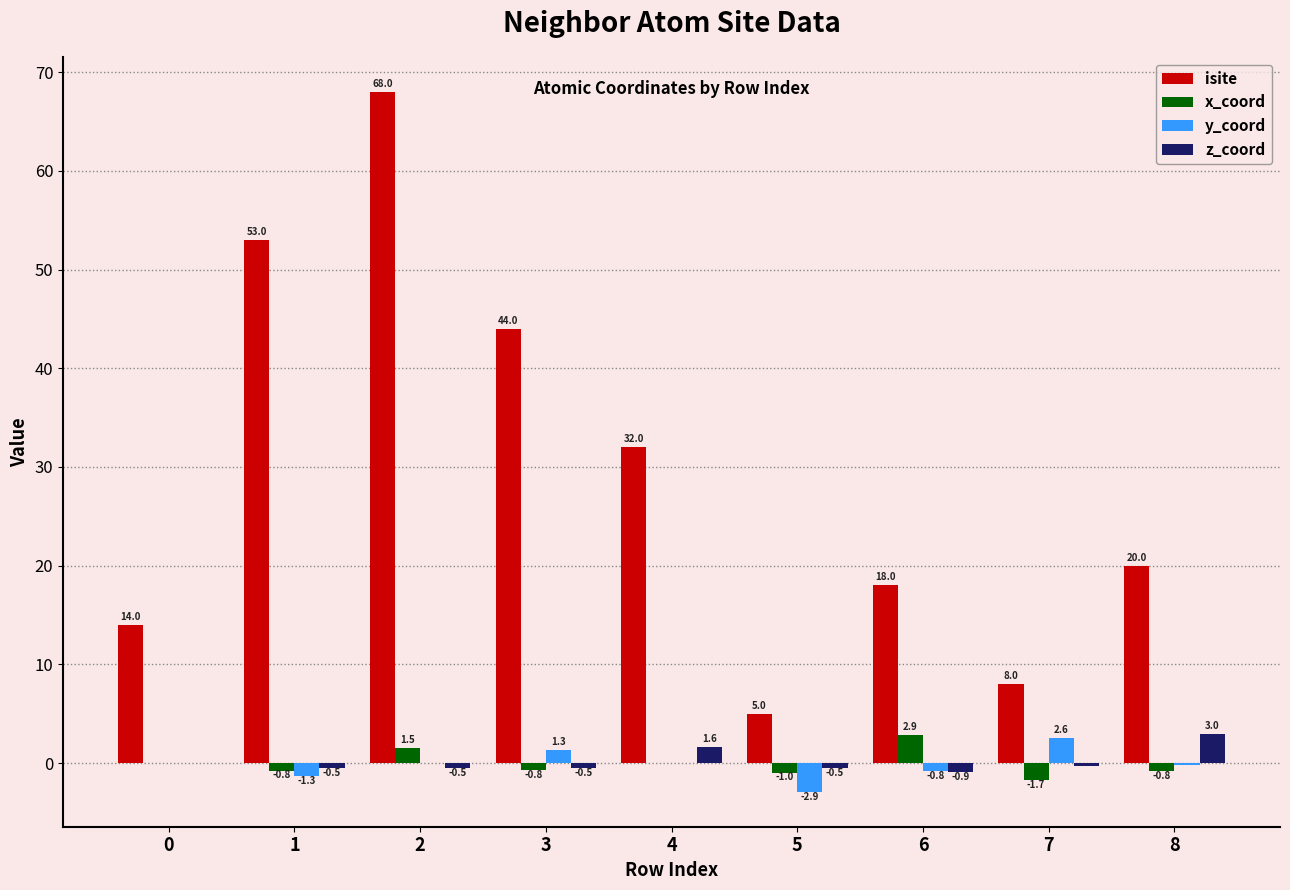

What is the total value across all series at 3?

44.0